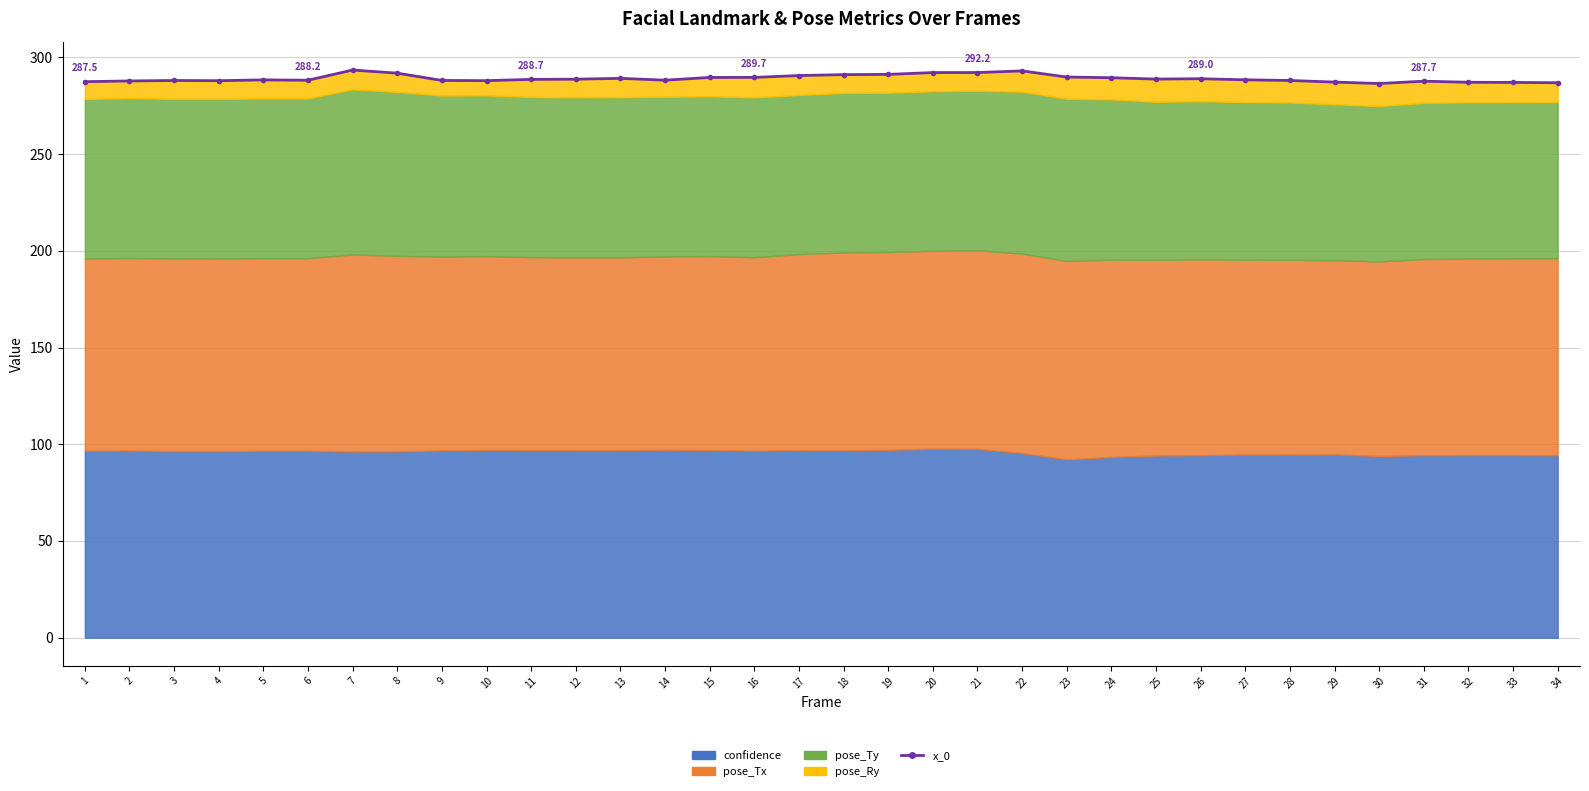

True or false: the data shows 288.1 at 9.

True